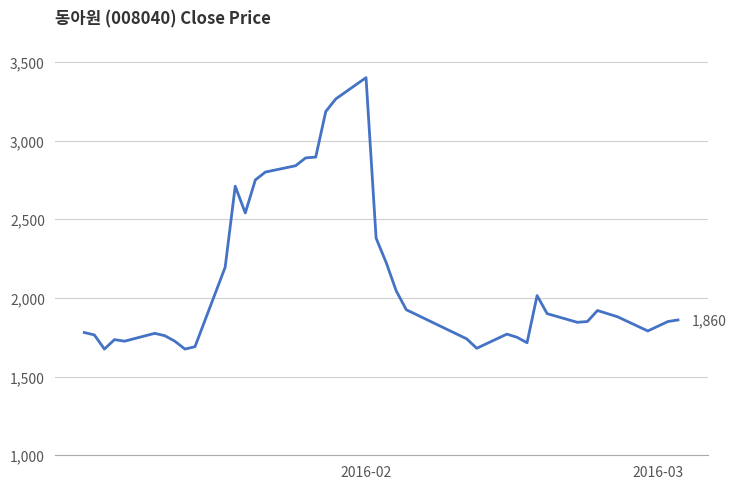

What is the smallest value displayed?

1675